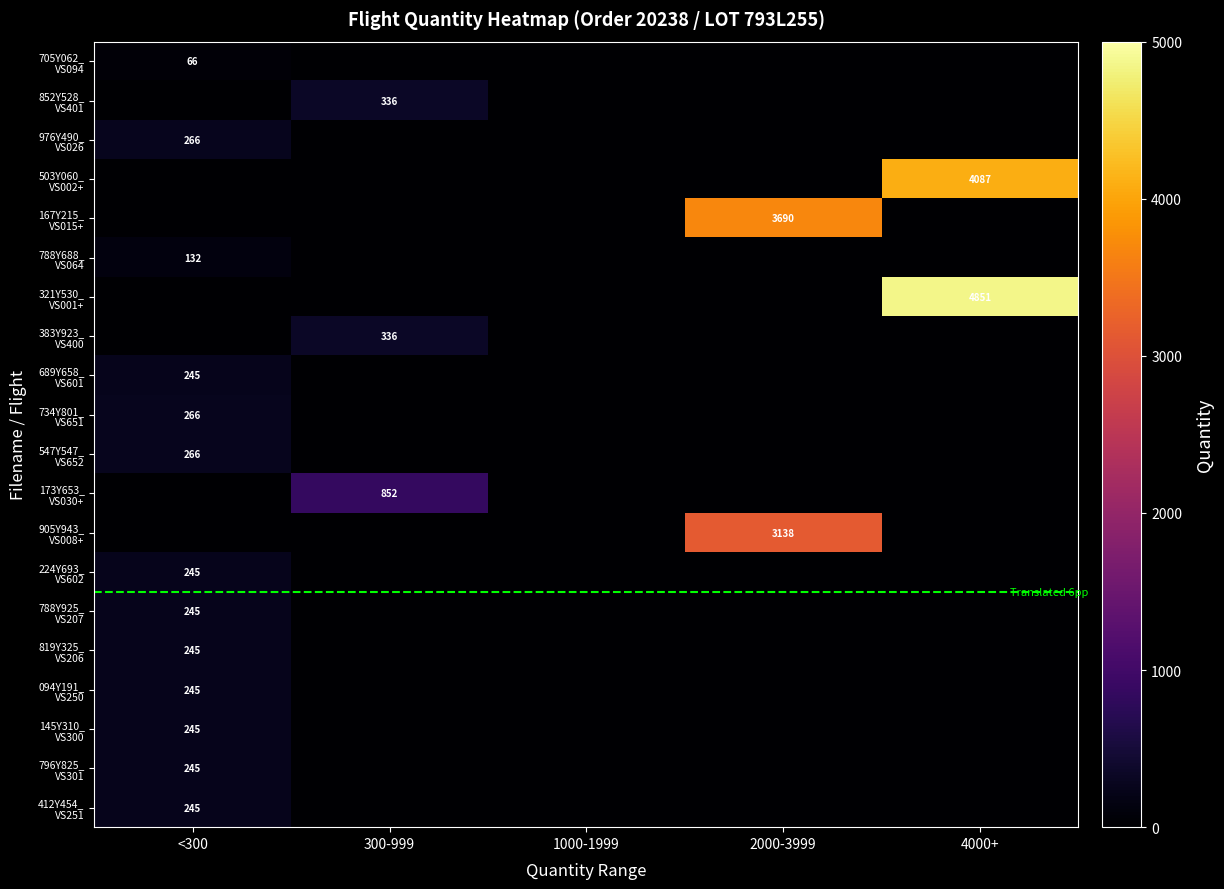

How many distinct data groups are displayed?

20